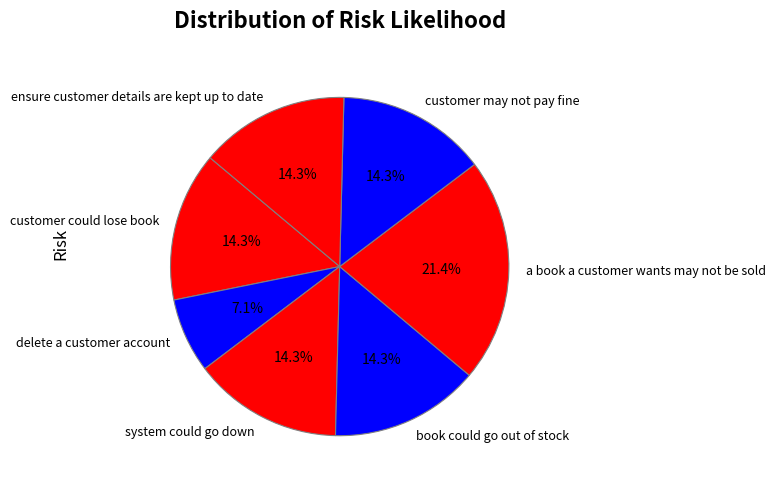

Which category has the smallest portion of the pie?

delete a customer account